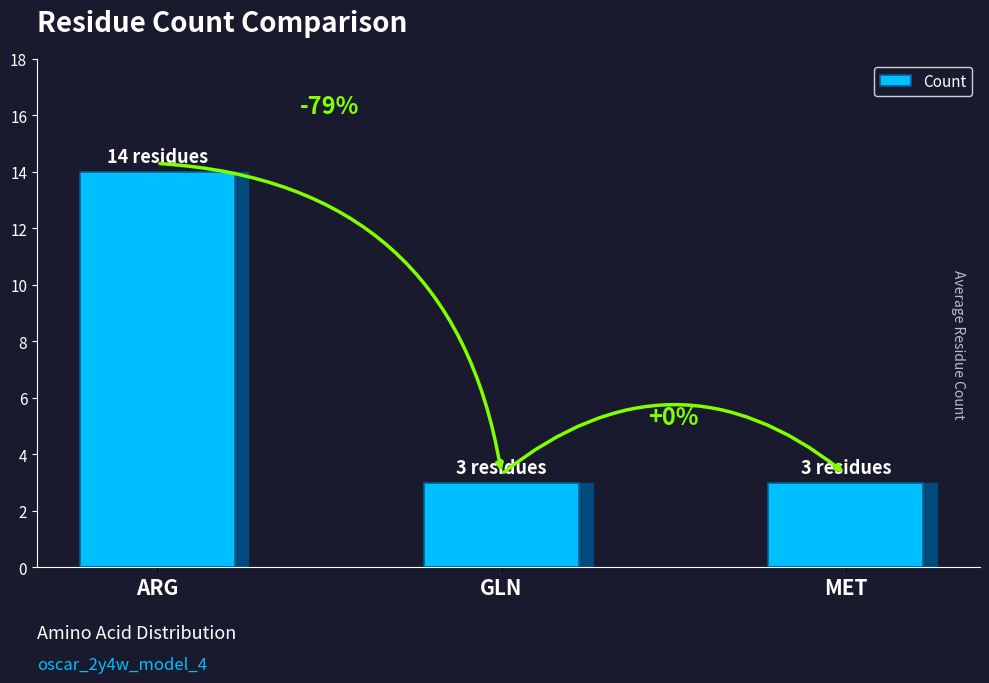

Reading left to right, extract all data points from this chart.

14	3	3